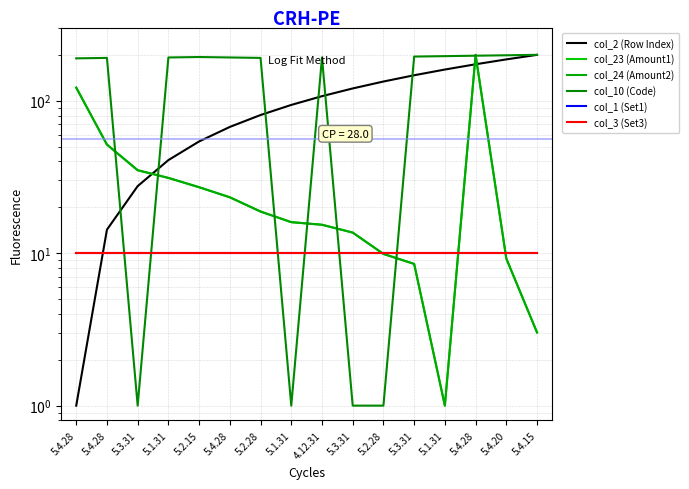

What is the label of the 8th point from the left?

5.1.31